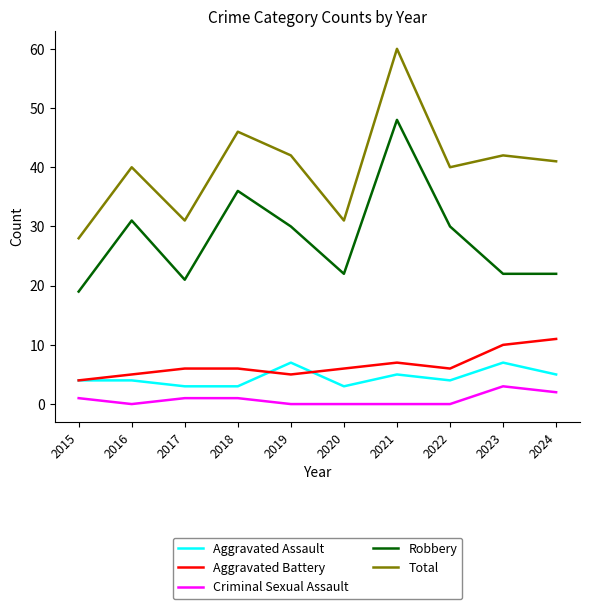

True or false: Robbery has more than 1 interior local peaks.

True